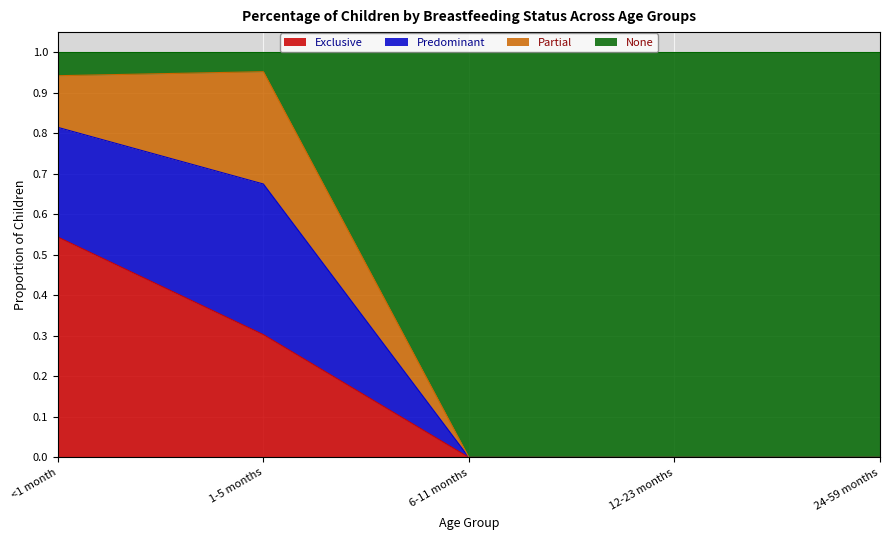

The Exclusive series shows 0.0 at 12-23 months. True or false?

True